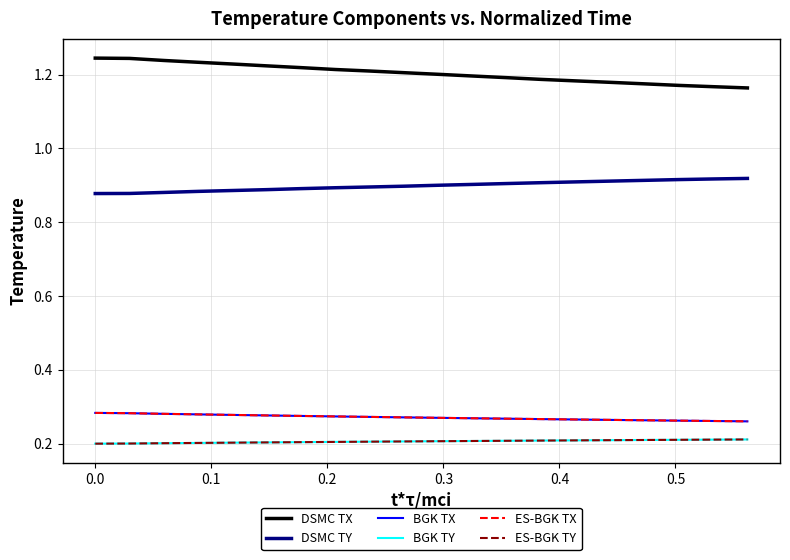

Which series has the largest total across all categories?

DSMC TX